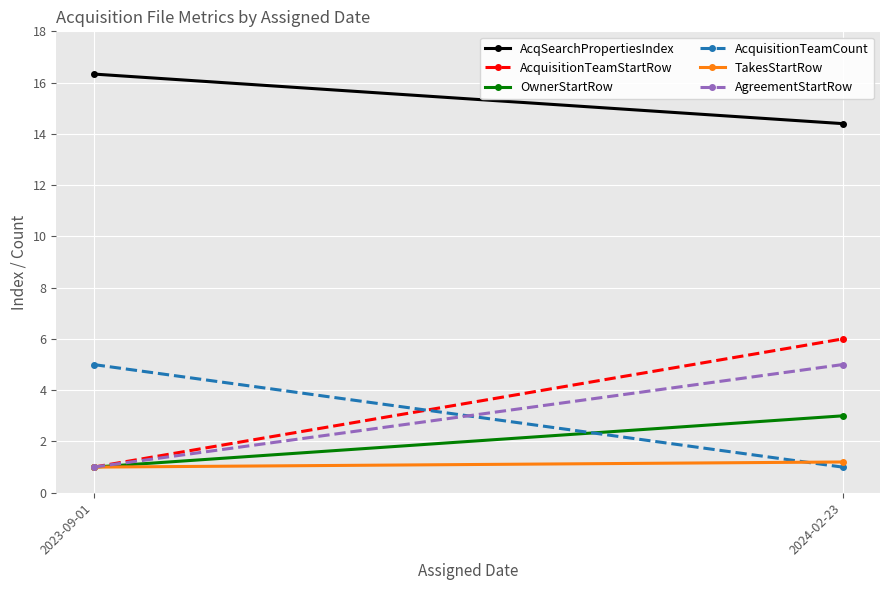

Rank the categories by AcqSearchPropertiesIndex value from highest to lowest.

2023-09-01, 2024-02-23